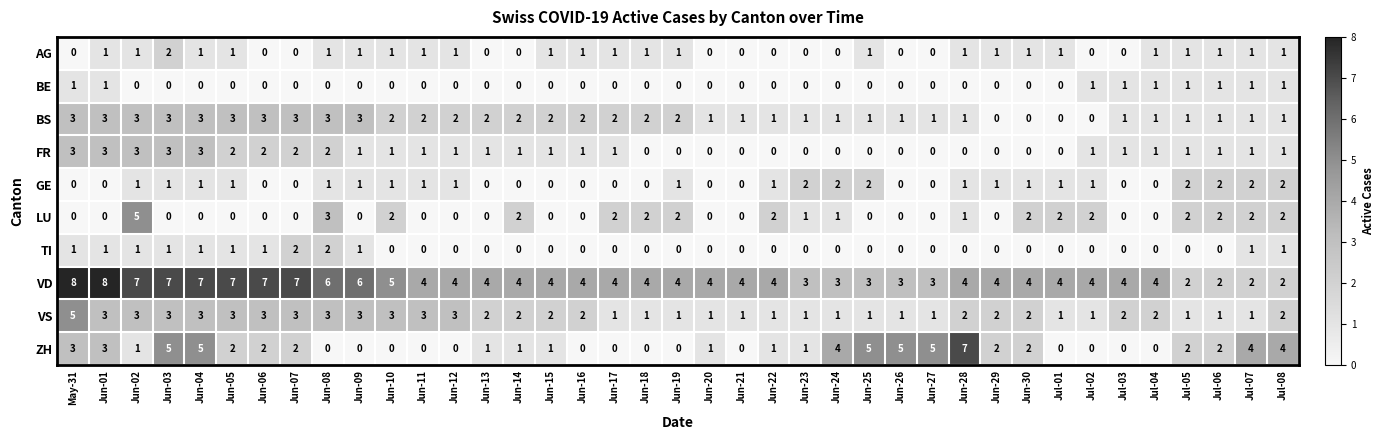

What is the difference between the VD values at Jun-22 and Jun-07?

3